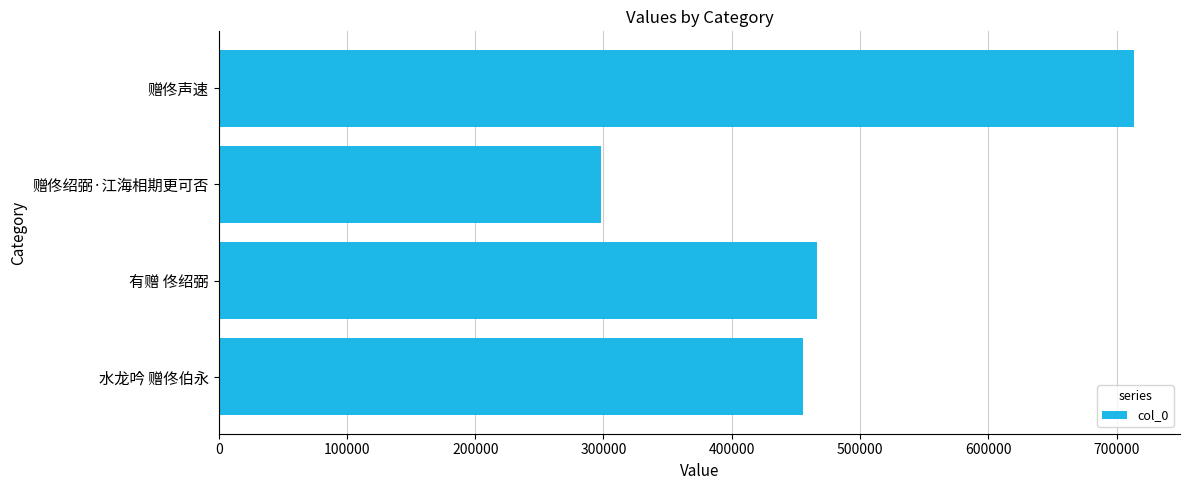

What is the smallest value displayed?

297984